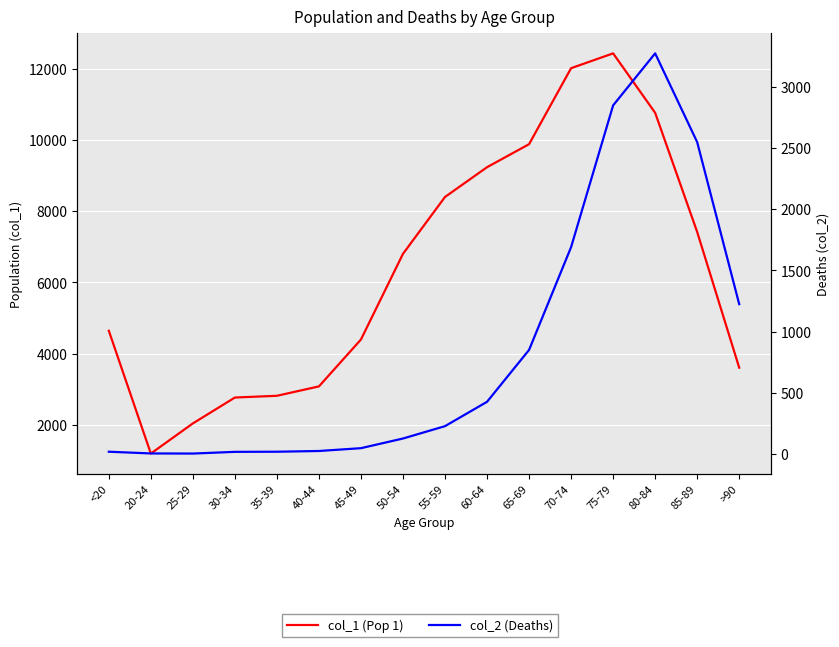

What is the difference between the col_2 (Deaths) values at 45-49 and 55-59?

180